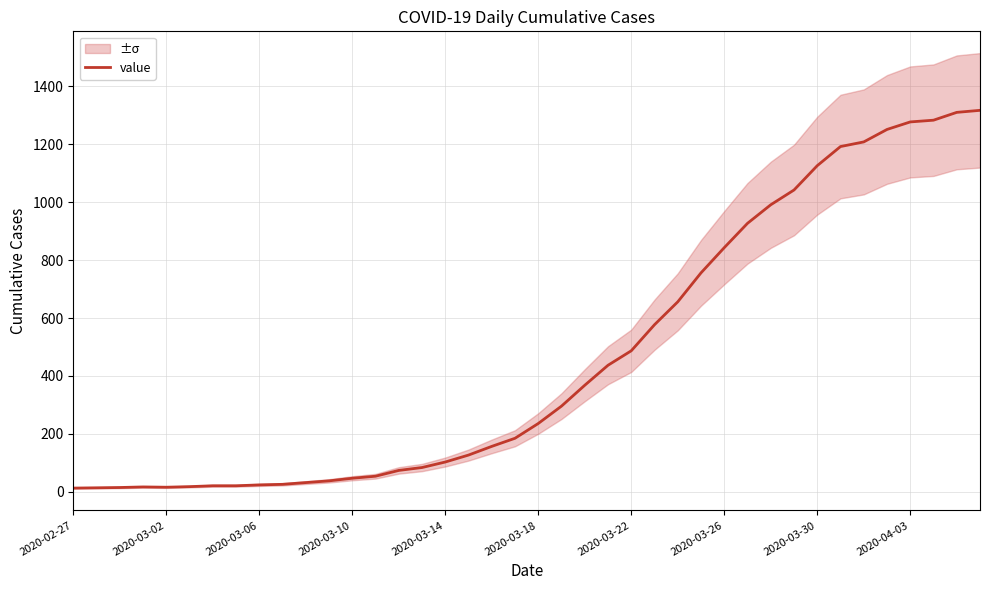

Is it true that the value at 37 is 1676?

False